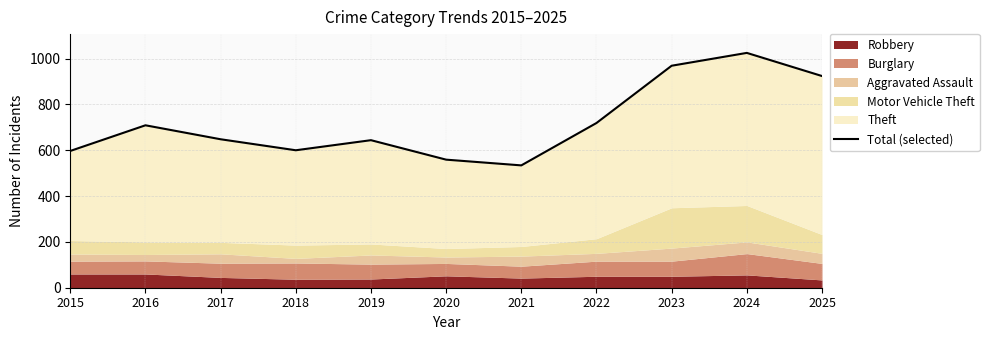

What is the difference between the maximum and second lowest values?

466